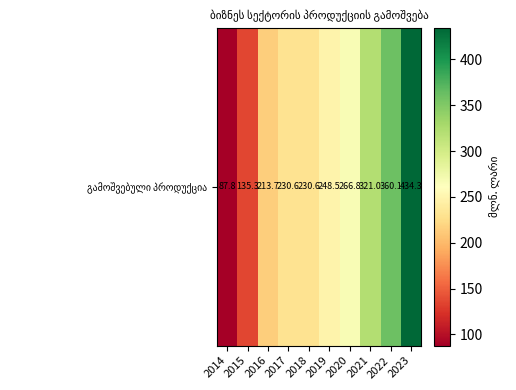

Where is the data nearest to the value 261?

2020